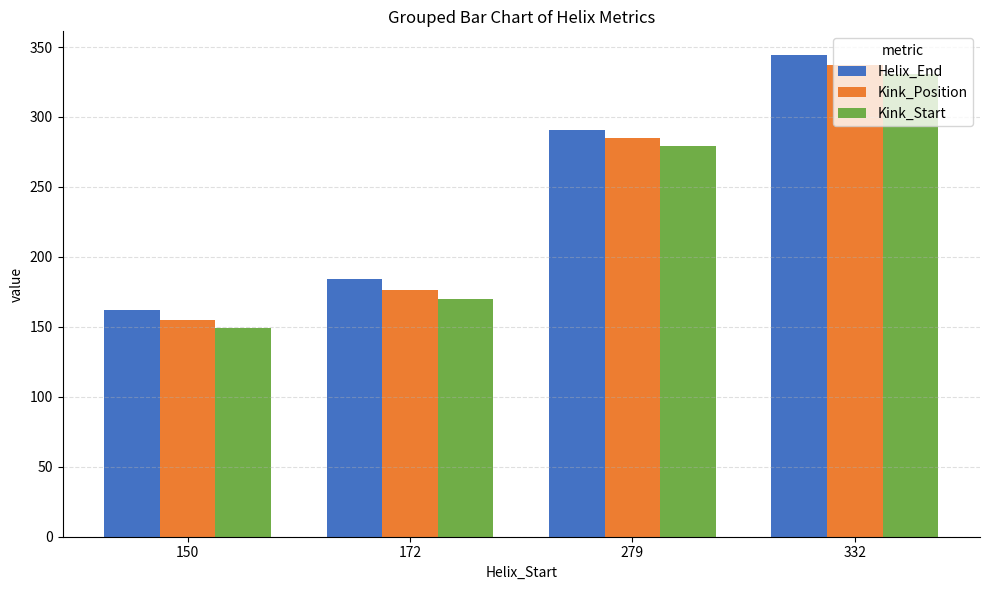

What are all the series names shown in the legend?

Helix_End, Kink_Position, Kink_Start